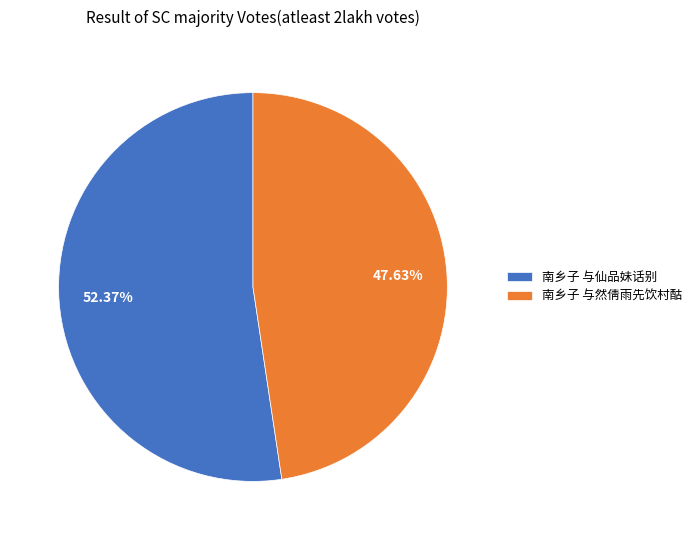

To the nearest percent, what is the combined percentage of 南乡子 与仙品妹话别 and 南乡子 与然倩雨先饮村酤?

100%